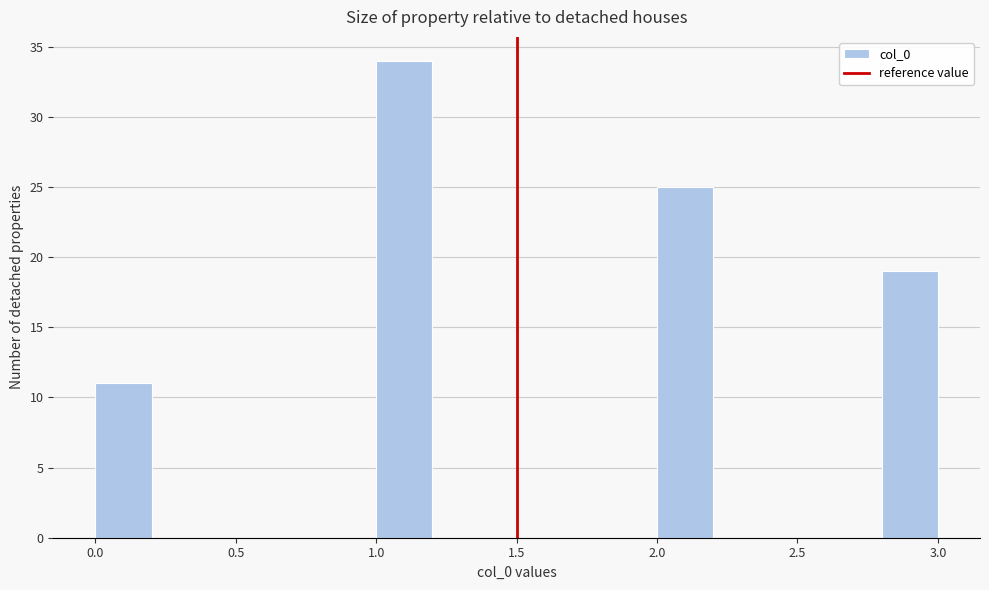

How tall is the bar that spans 1.0 to 1.2 on the x-axis? The values are not printed on the chart, so give them approximately, as read against the axis.

34